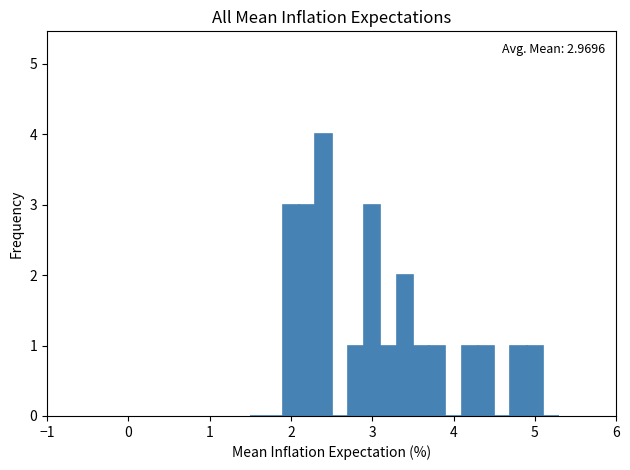

Around what value on the x-axis is the tallest bar? Give the approximate position of its centre, as read against the axis.

2.4